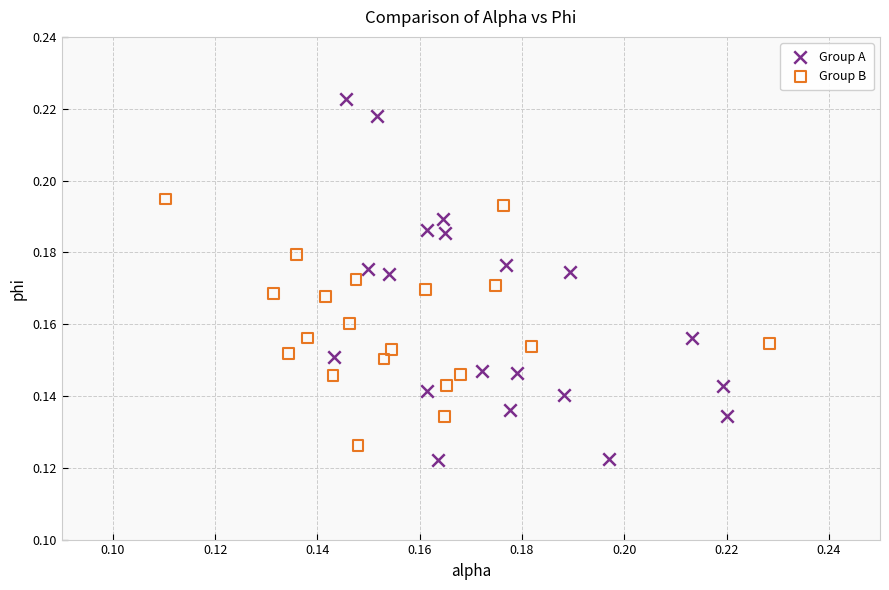

What are all the series names shown in the legend?

Group A, Group B